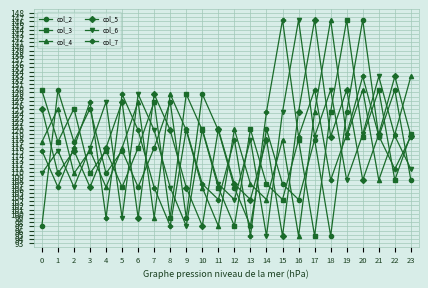

True or false: col_4 has a value of 213.2 at 18.

False